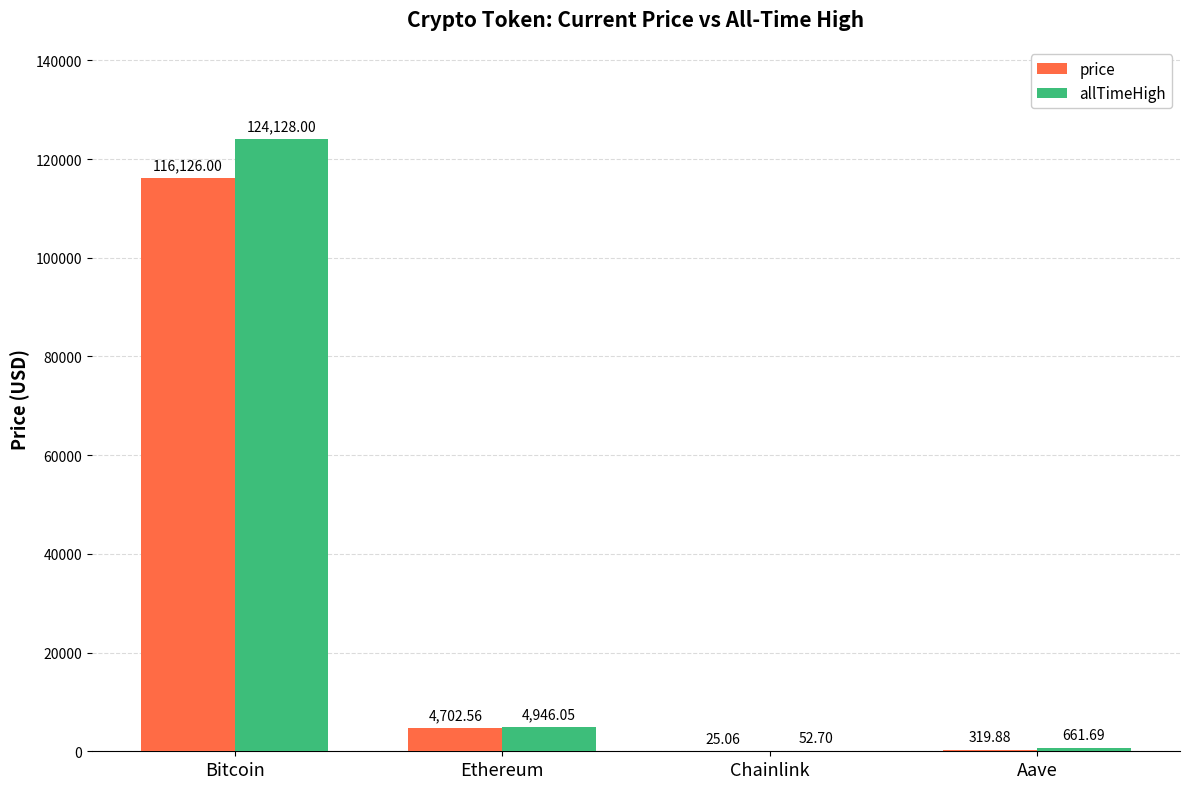

Between Chainlink and Aave, which series saw the biggest shift?

allTimeHigh